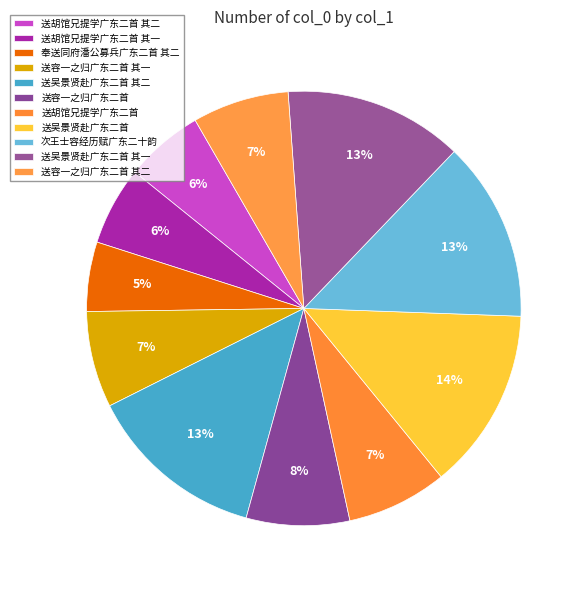

To the nearest percent, what is the combined percentage of 送吴景贤赴广东二首 其一 and 送吴景贤赴广东二首 其二?

27%